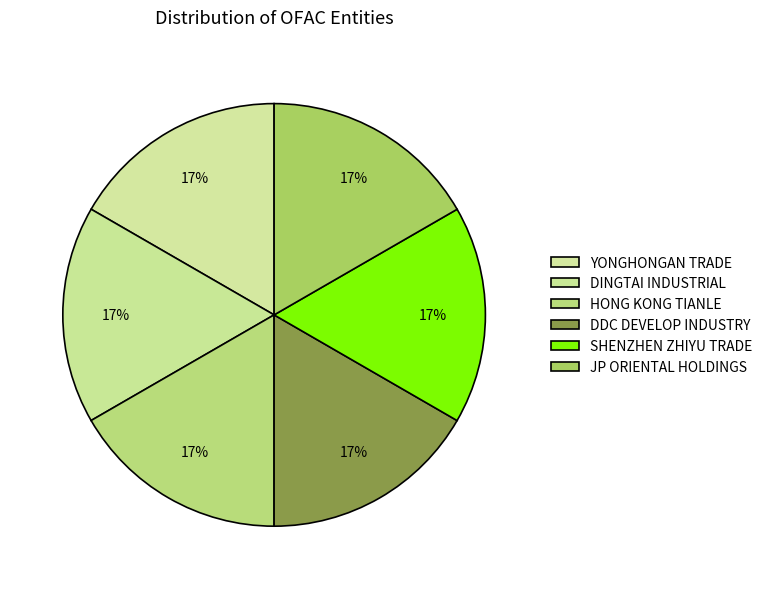

How many slices are in this pie chart?

6